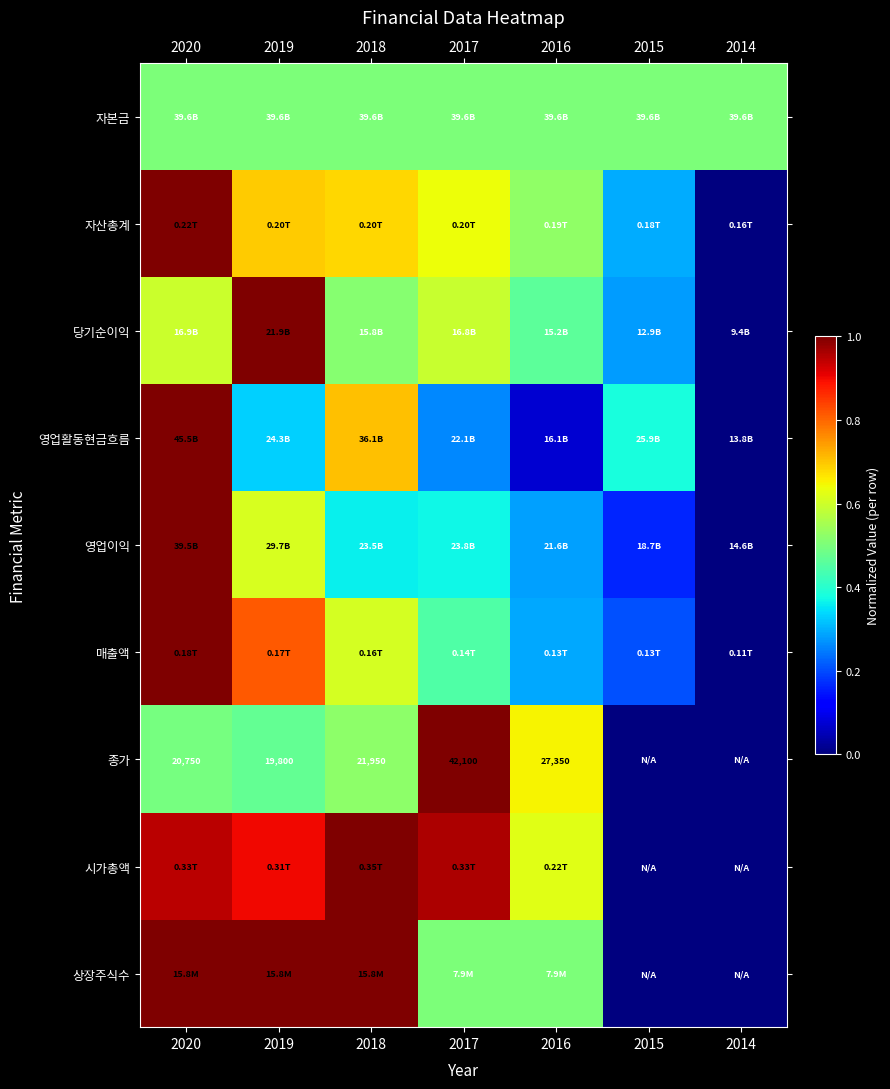

The value of 상장주식수 at 2018 is 1.0. True or false?

True